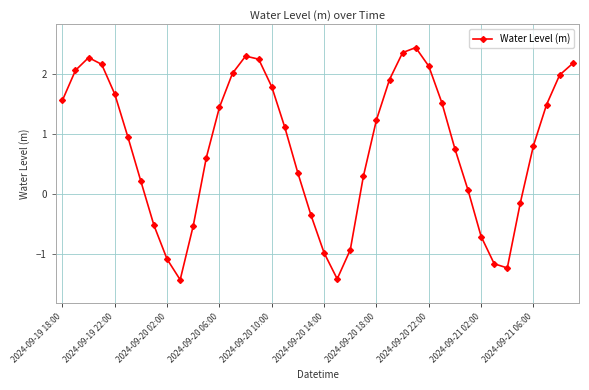

What is the greatest value displayed?

2.4